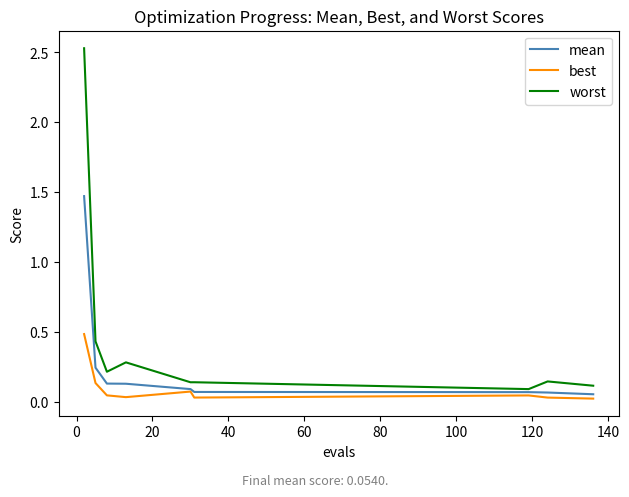

Which series has the widest spread of values?

worst